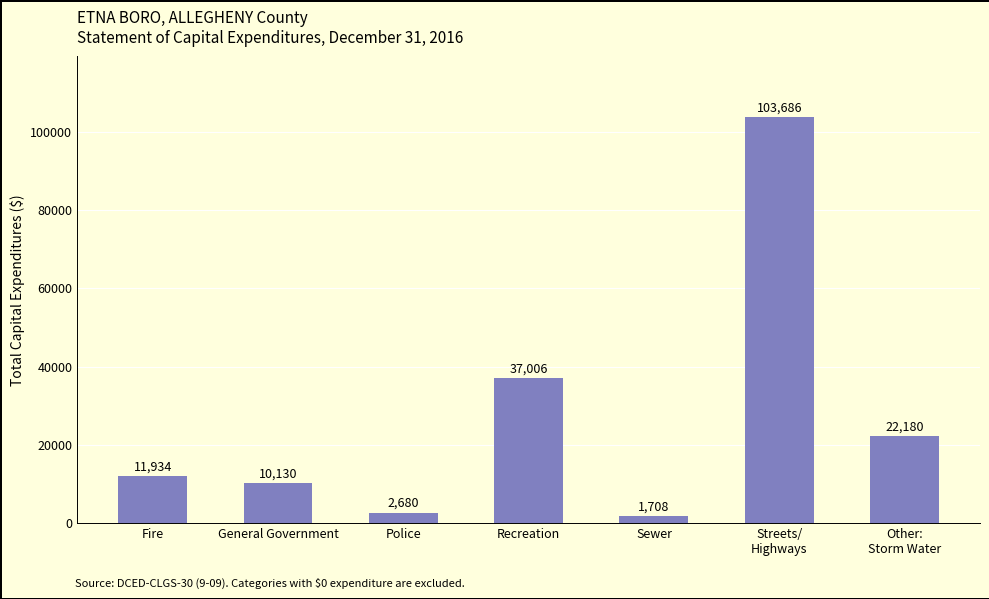

Are the bars grouped side by side (vs. stacked)?

No